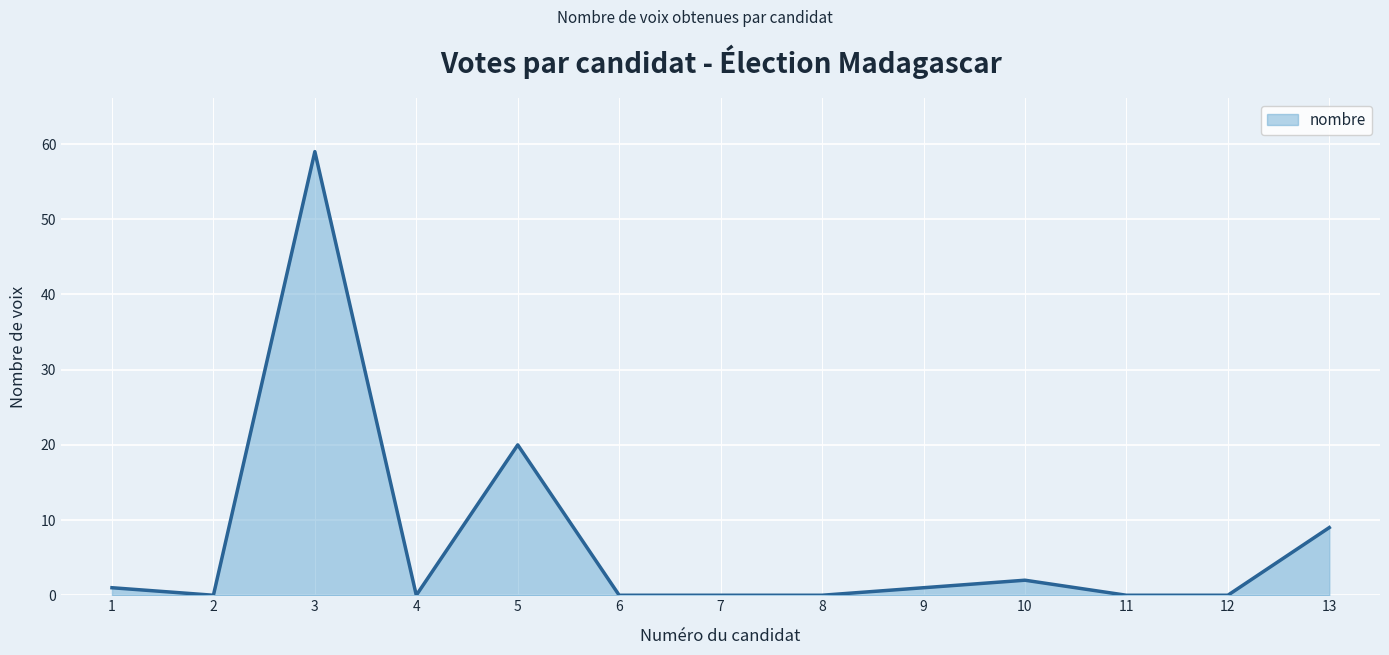

Where is the first local minimum?

2